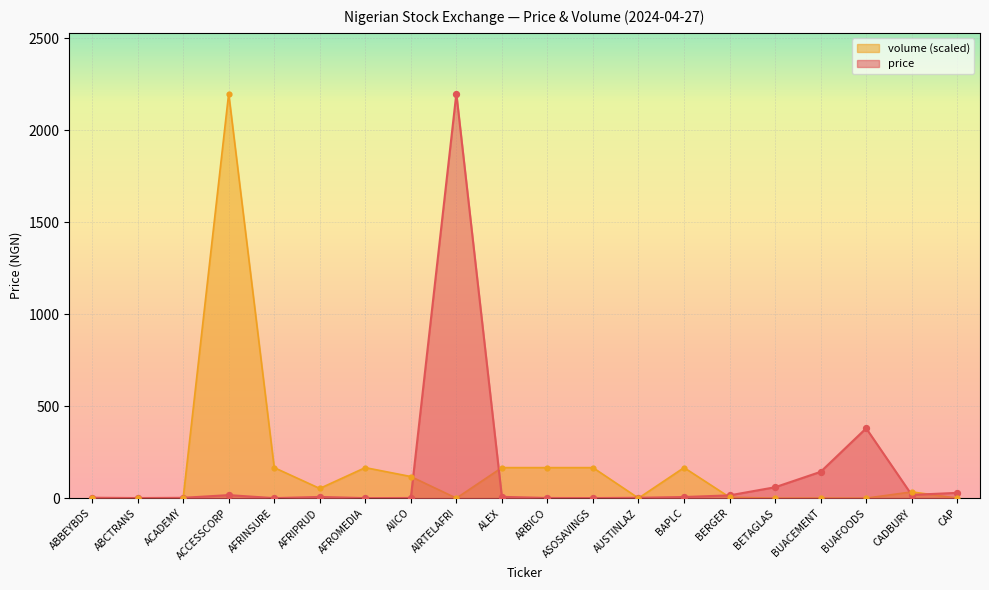

What are all the series names shown in the legend?

volume (scaled), price